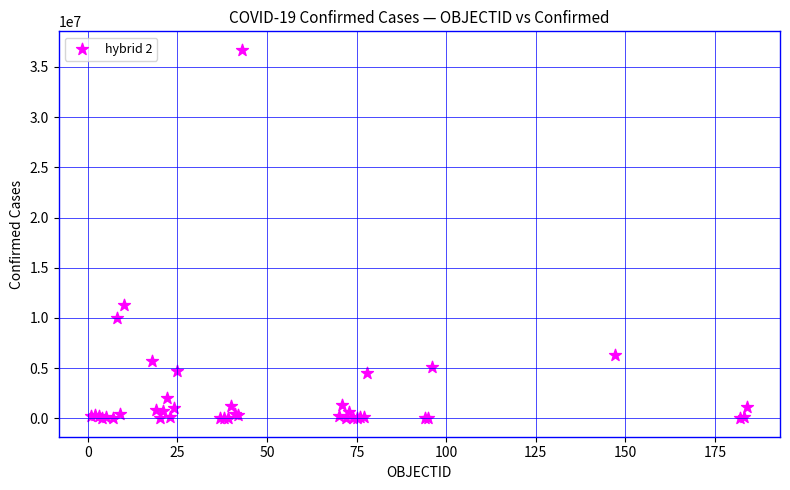

What Y value in the scatter plot is closest to 18360251?

11274262